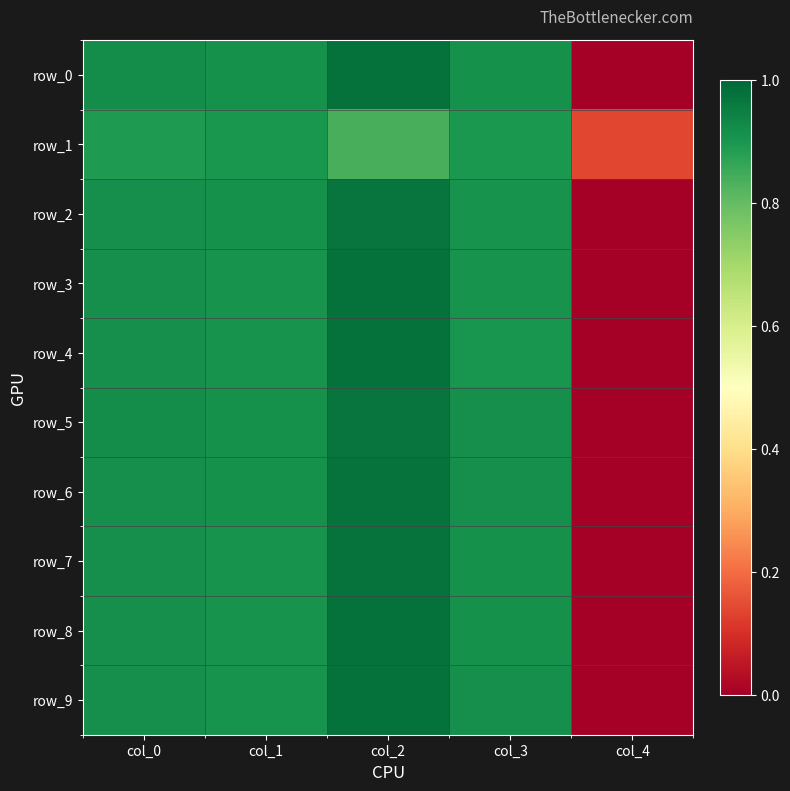

Between col_3 and col_0, which is larger?

col_0